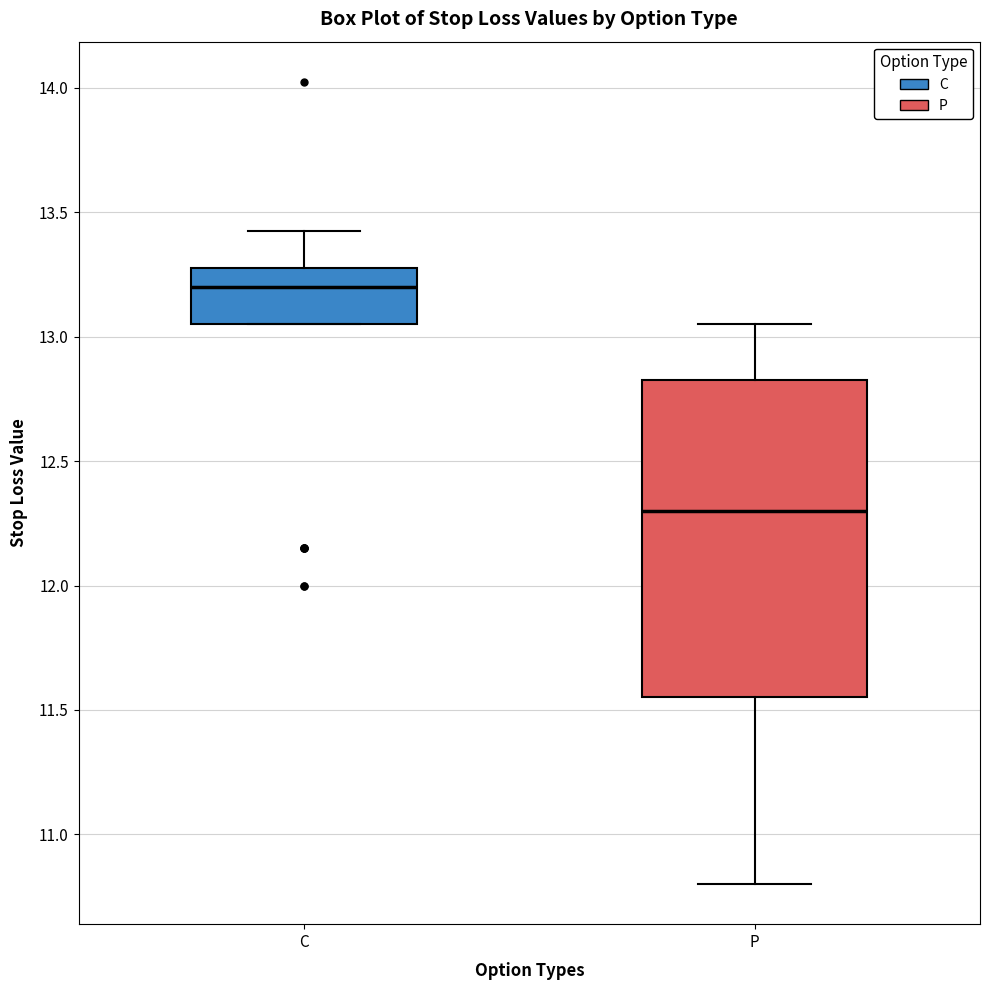

Reading left to right, read every box against the y-axis: the position of its median line, the range the box covers, and the ends of its whiskers. The values are not printed on the chart, so give them approximately, as read against the axis.

C: median 13.20, box 13.05 to 13.30, whiskers 13.05 to 13.45
P: median 12.30, box 11.55 to 12.85, whiskers 10.80 to 13.05